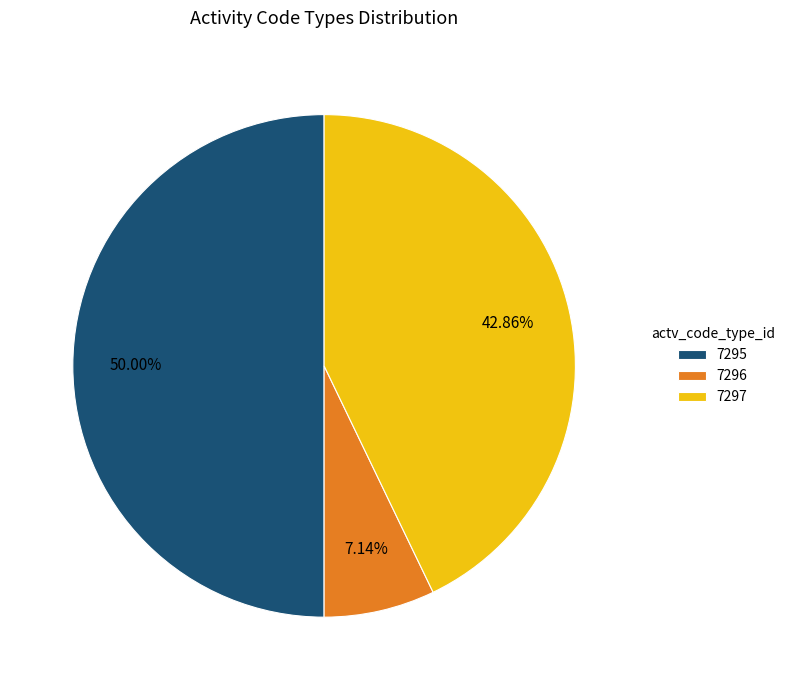

What is the smallest slice in the pie chart?

7296